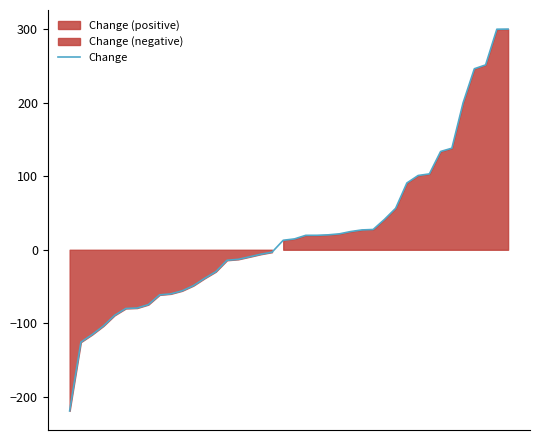

True or false: the data has more than 2 interior local peaks.

False